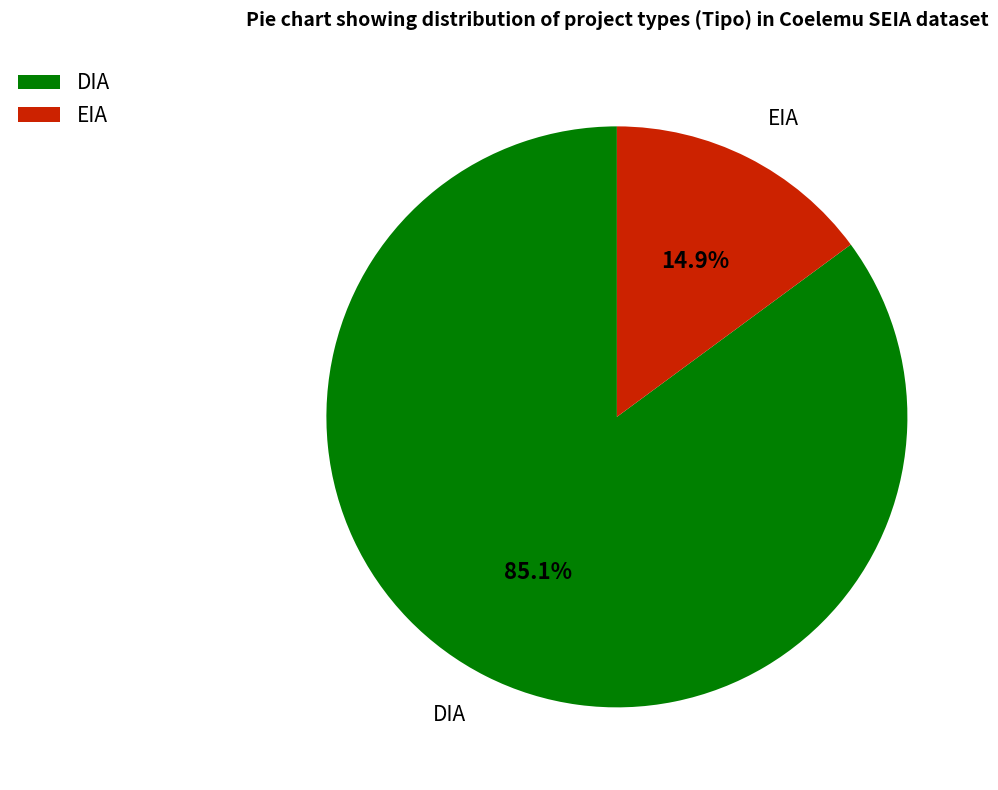

What is the largest slice in the pie chart?

DIA